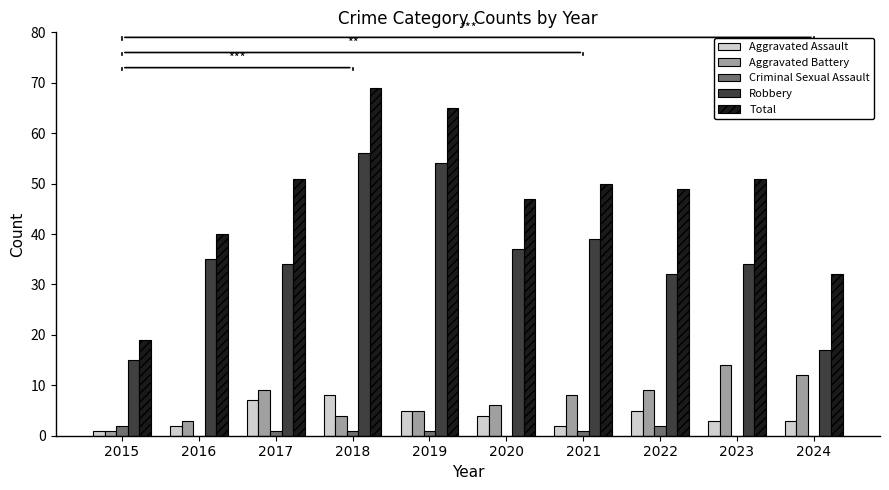

What value does the Total series have at 2024?

32